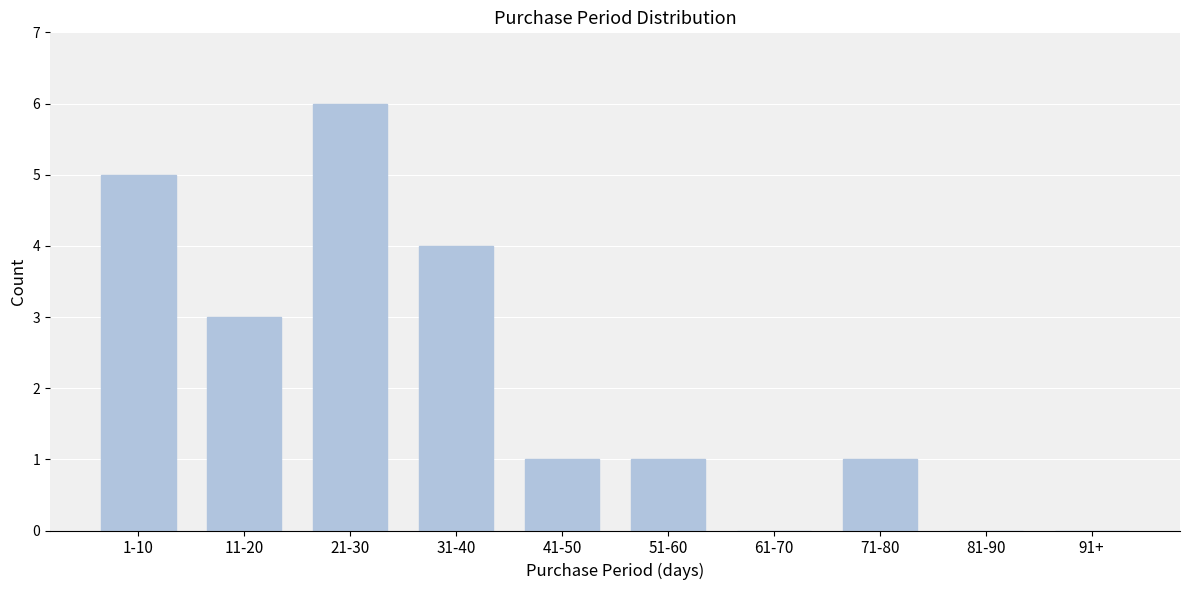

Reading right to left, transcribe all the data shown in this chart.

91+=0	81-90=0	71-80=1	61-70=0	51-60=1	41-50=1	31-40=4	21-30=6	11-20=3	1-10=5